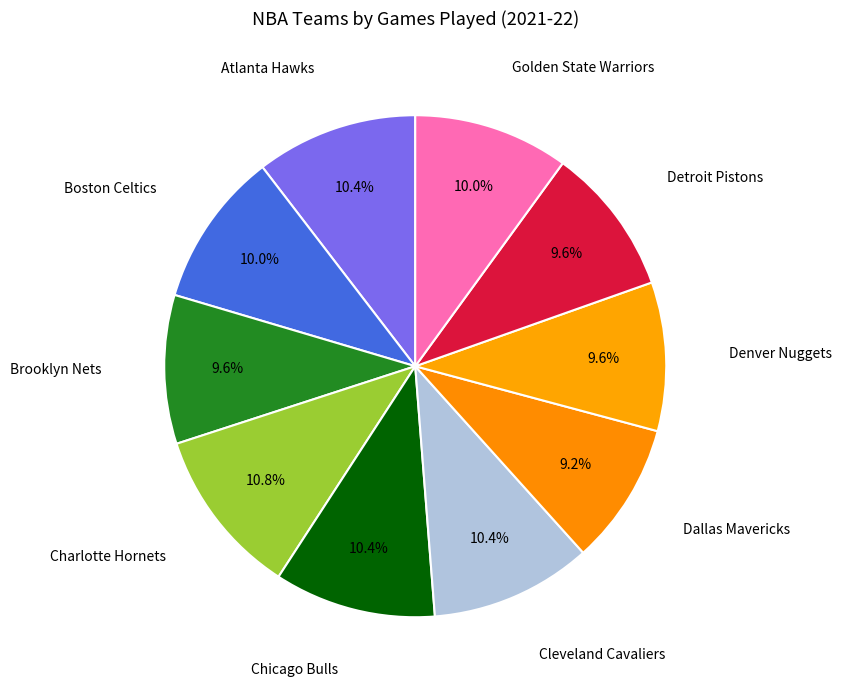

How many segments does this pie chart have?

10